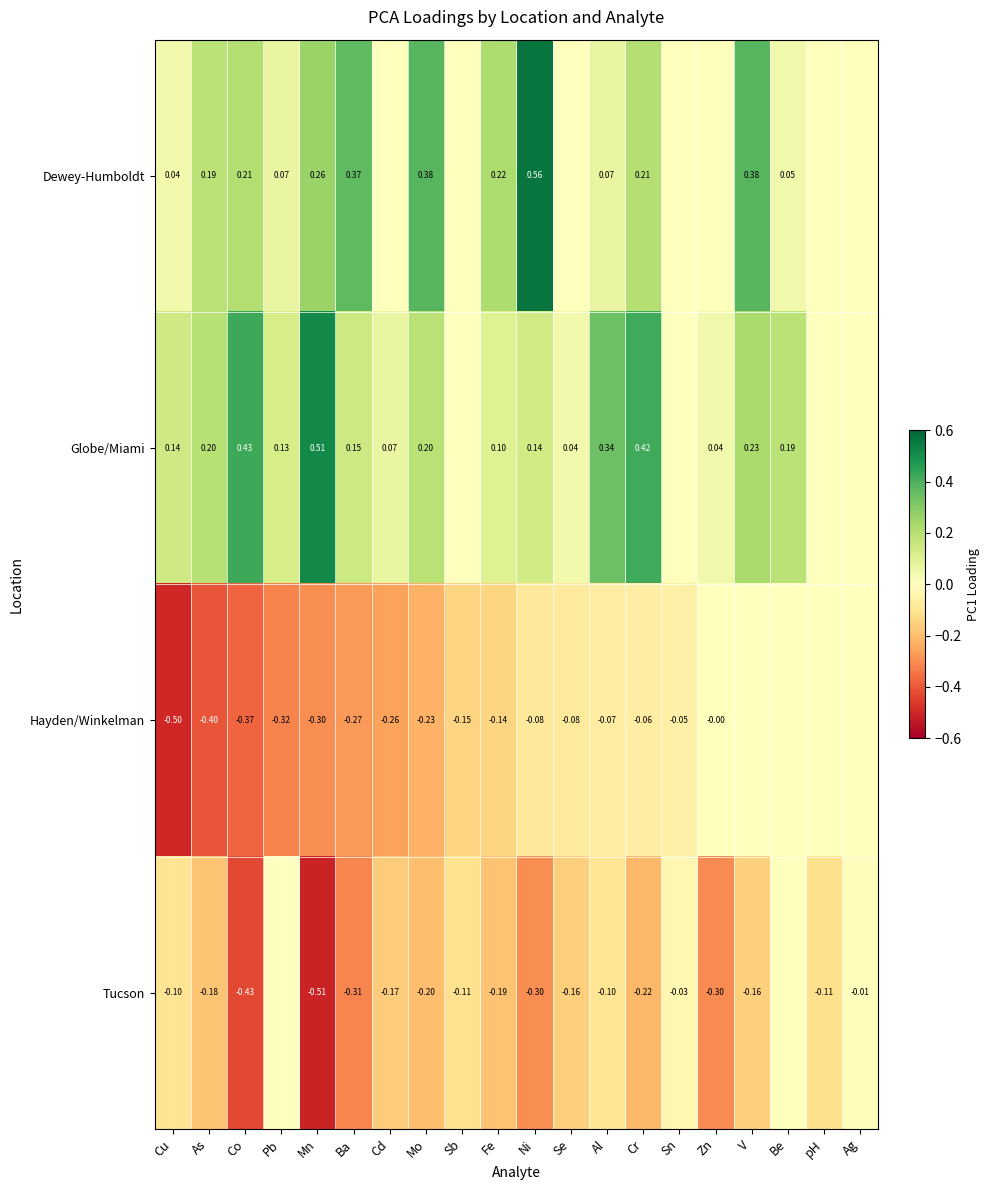

Is the value of Dewey-Humboldt at Be greater than the value of Hayden/Winkelman at Cu?

Yes